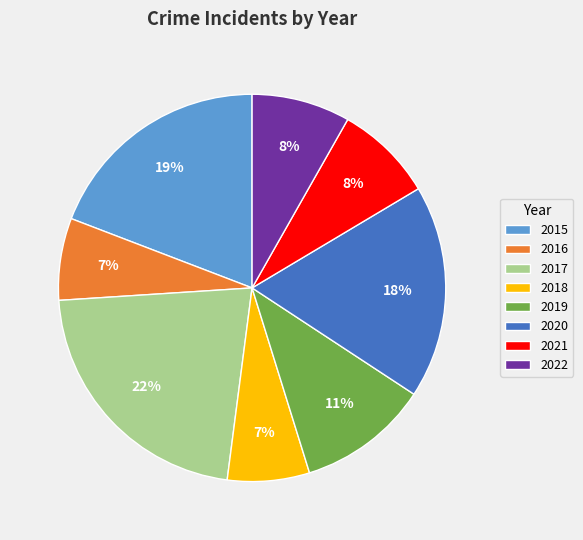

What is the largest slice in the pie chart?

2017